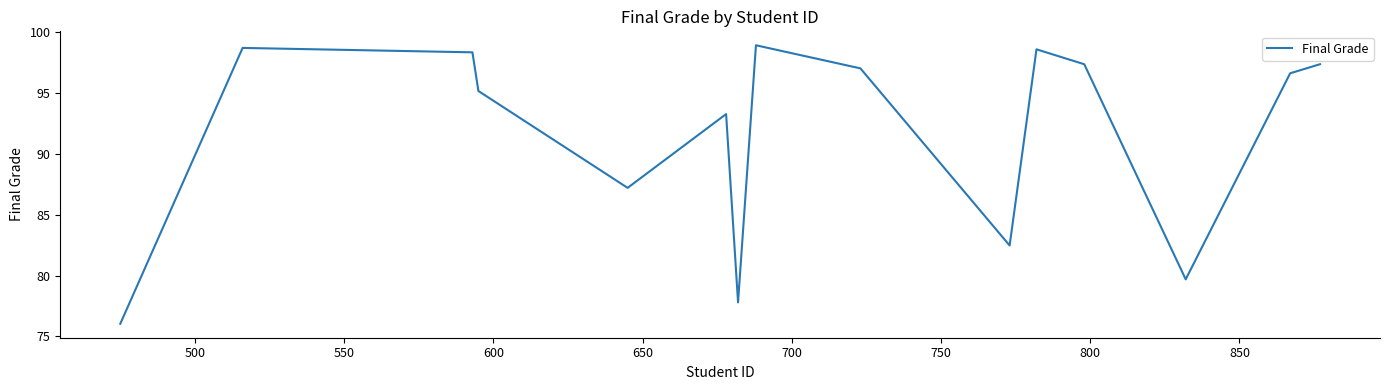

What is the difference between the maximum and minimum values?

22.9